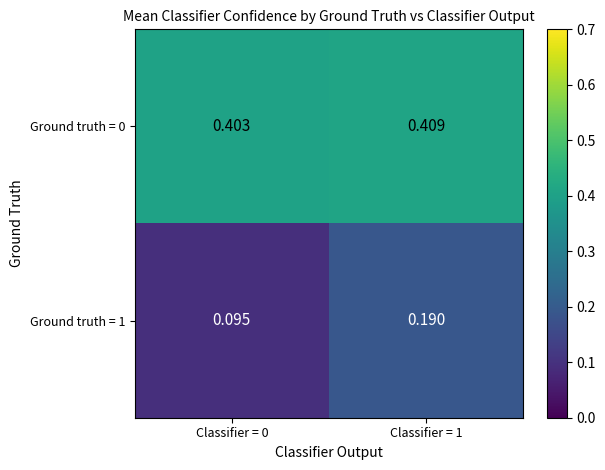

Which series has the widest spread of values?

Ground truth = 1